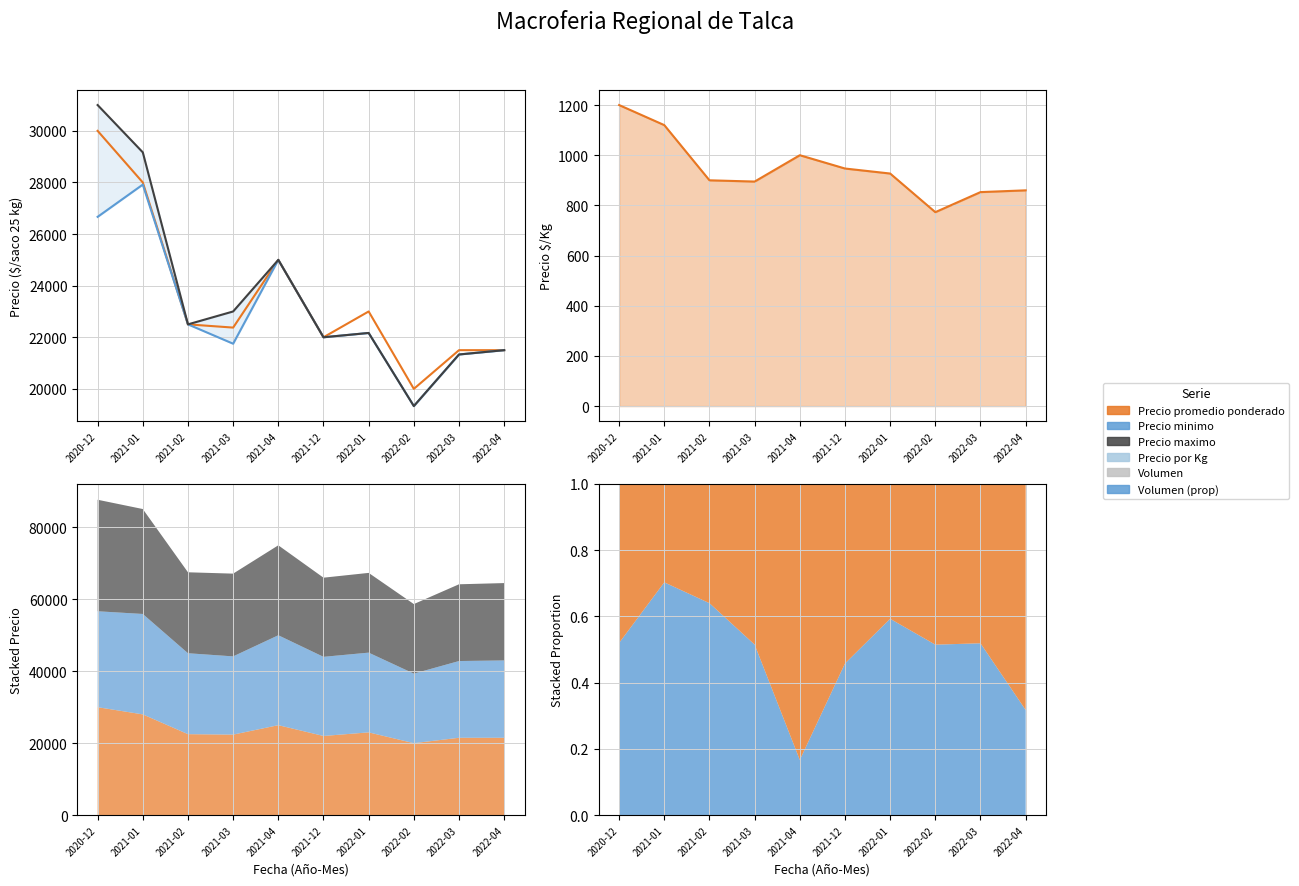

Which category has the highest value across all series?

2020-12